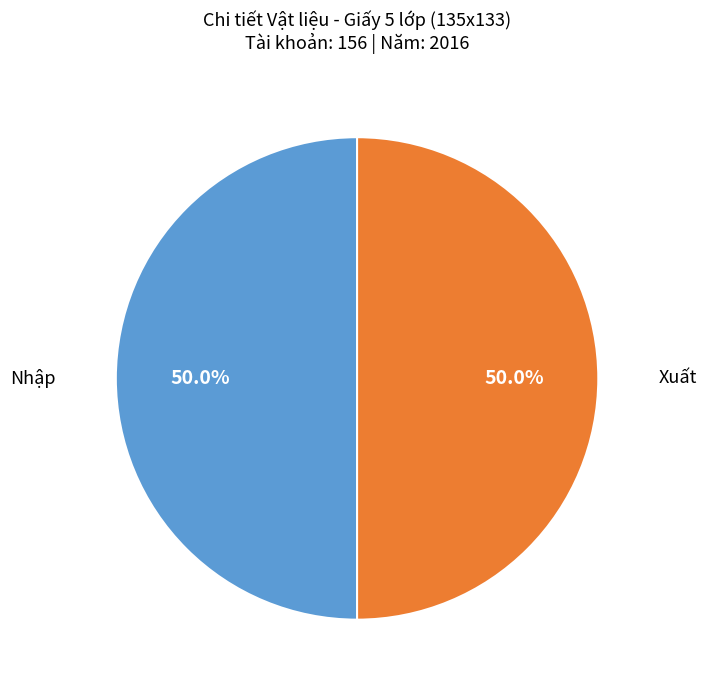

How many segments does this pie chart have?

2